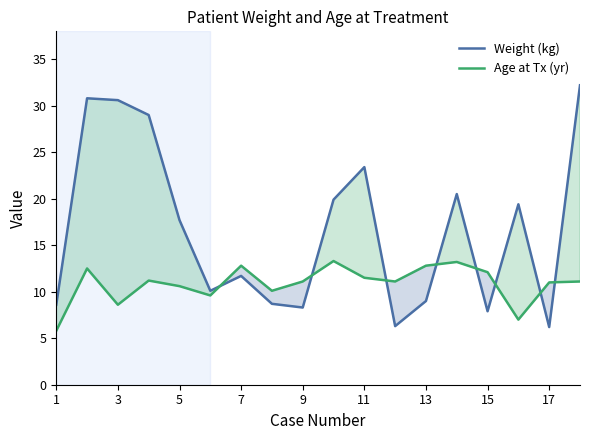

What is the sum of all Age at Tx (yr) values?

195.4